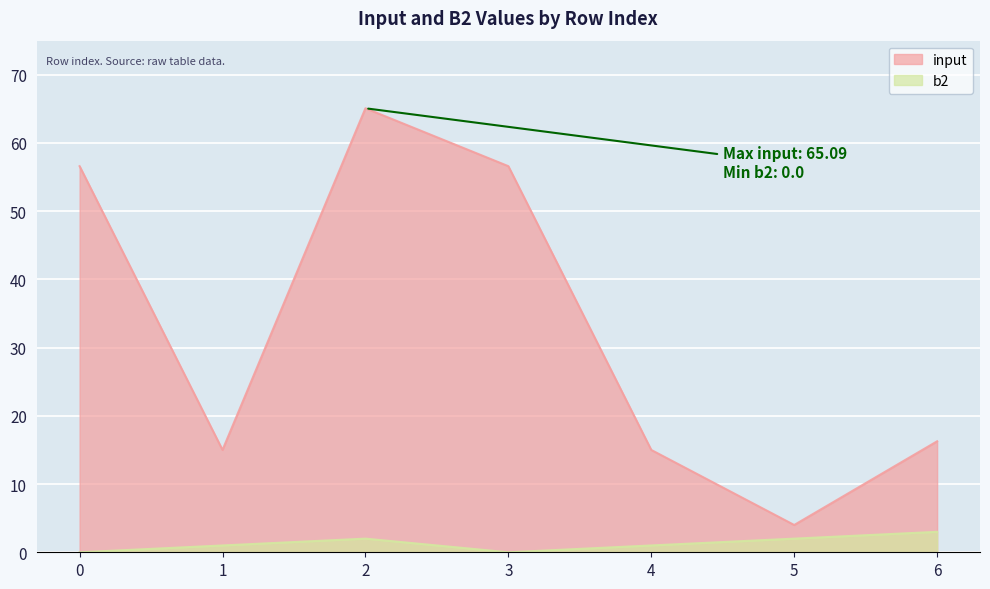

Which category has the highest value in the b2 series?

6